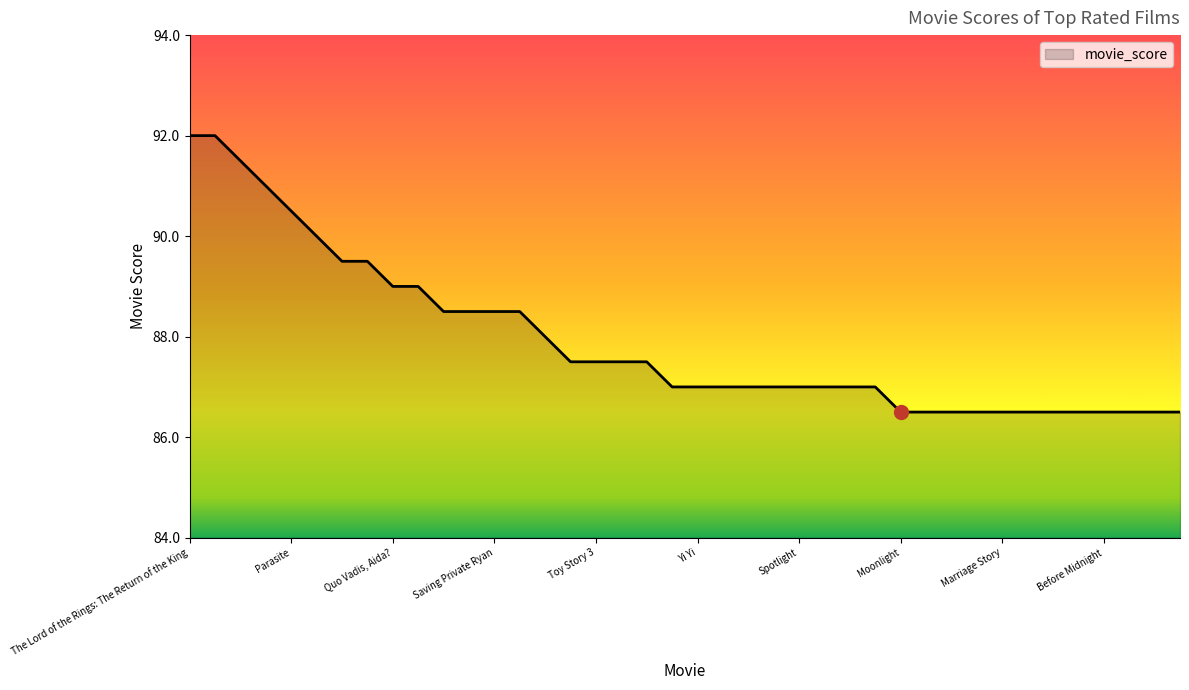

What is the maximum value shown in the chart?

92.0